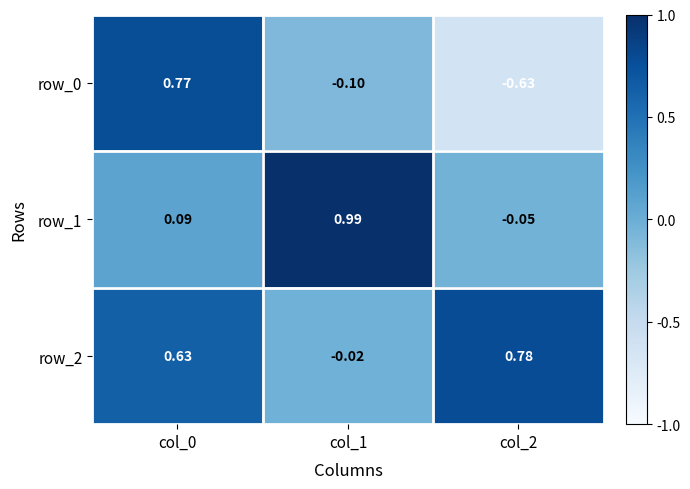

At which label does row_1 reach its peak?

col_1